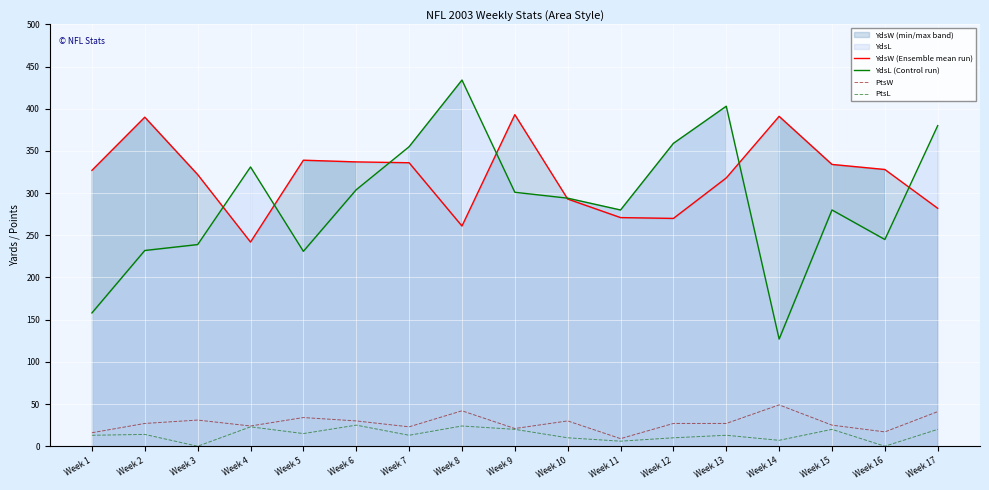

Rank the categories by YdsW (Ensemble mean run) value from highest to lowest.

Week 9, Week 14, Week 2, Week 5, Week 6, Week 7, Week 15, Week 16, Week 1, Week 3, Week 13, Week 10, Week 17, Week 11, Week 12, Week 8, Week 4